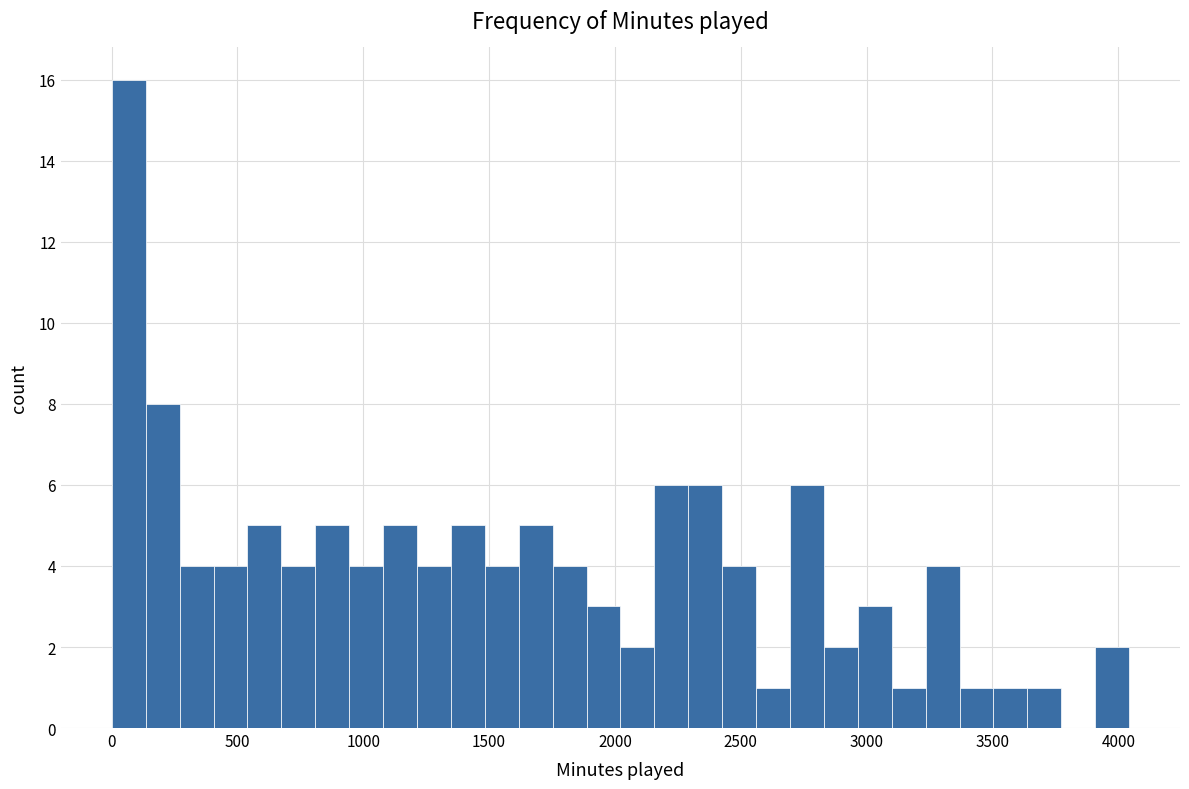

Read against the x-axis, roughly where is the centre of the tallest bar?

50